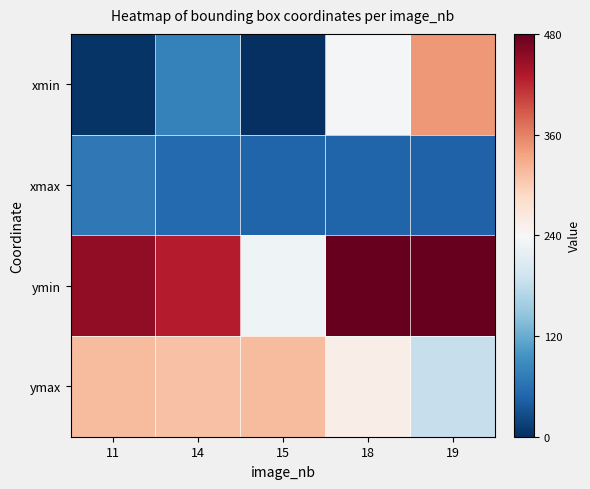

What is the difference between the highest and lowest values at 14?

375